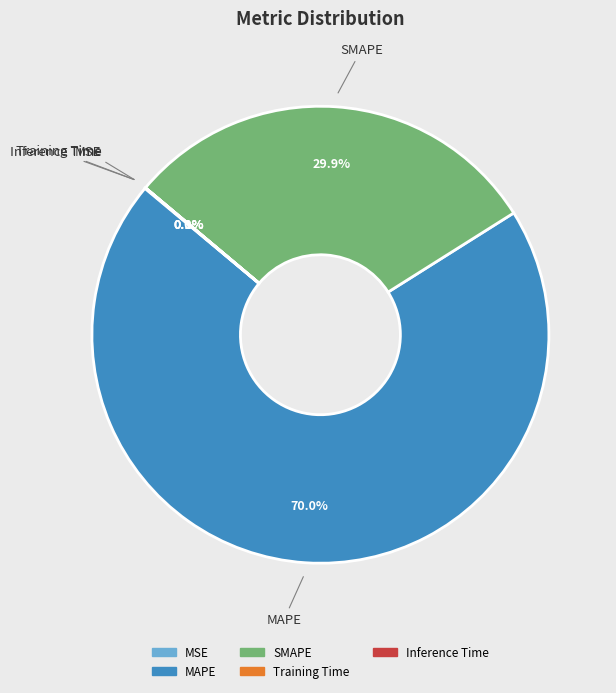

To the nearest percent, what is the difference between the largest and smallest slice percentages?

70%